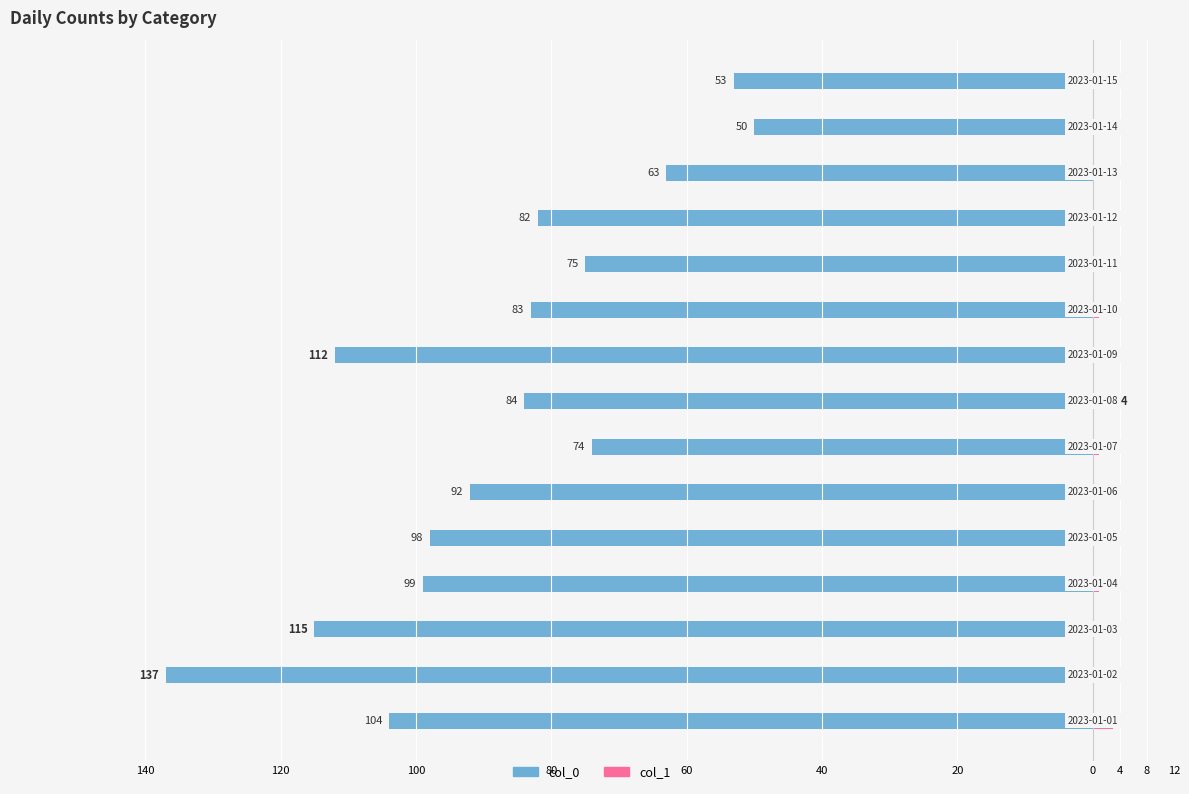

At how many categories does at least one series exceed -122?

15